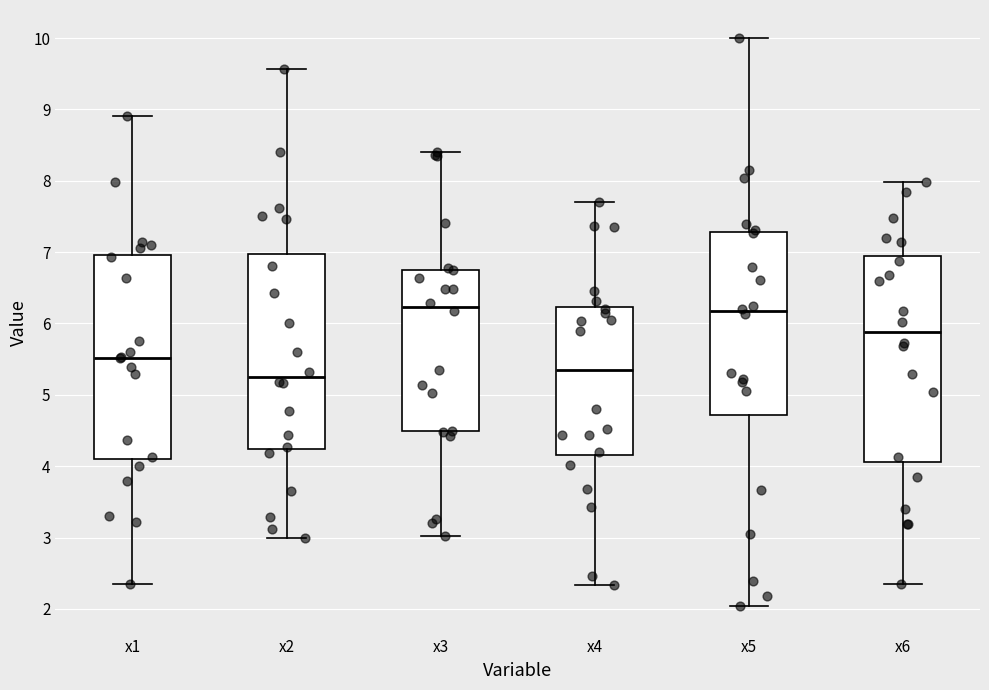

Reading left to right, read every box against the y-axis: the position of its median line, the range the box covers, and the ends of its whiskers. The values are not printed on the chart, so give them approximately, as read against the axis.

x1: median 5.5, box 4.1 to 7.0, whiskers 2.3 to 8.9
x2: median 5.3, box 4.2 to 7.0, whiskers 3.0 to 9.6
x3: median 6.2, box 4.5 to 6.8, whiskers 3.0 to 8.4
x4: median 5.3, box 4.2 to 6.2, whiskers 2.3 to 7.7
x5: median 6.2, box 4.7 to 7.3, whiskers 2.0 to 10.0
x6: median 5.9, box 4.1 to 6.9, whiskers 2.3 to 8.0